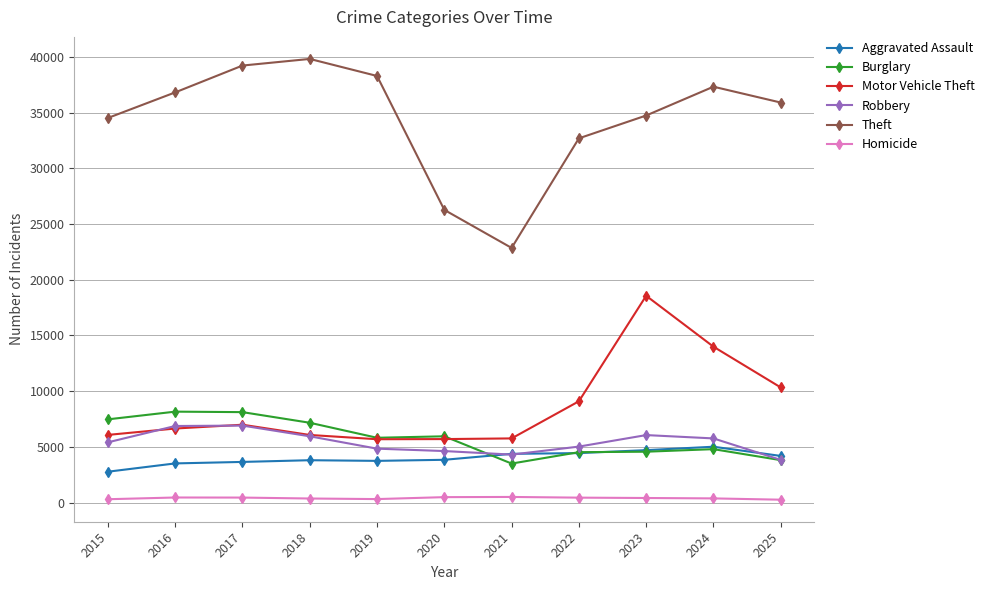

Which series has the widest spread of values?

Theft